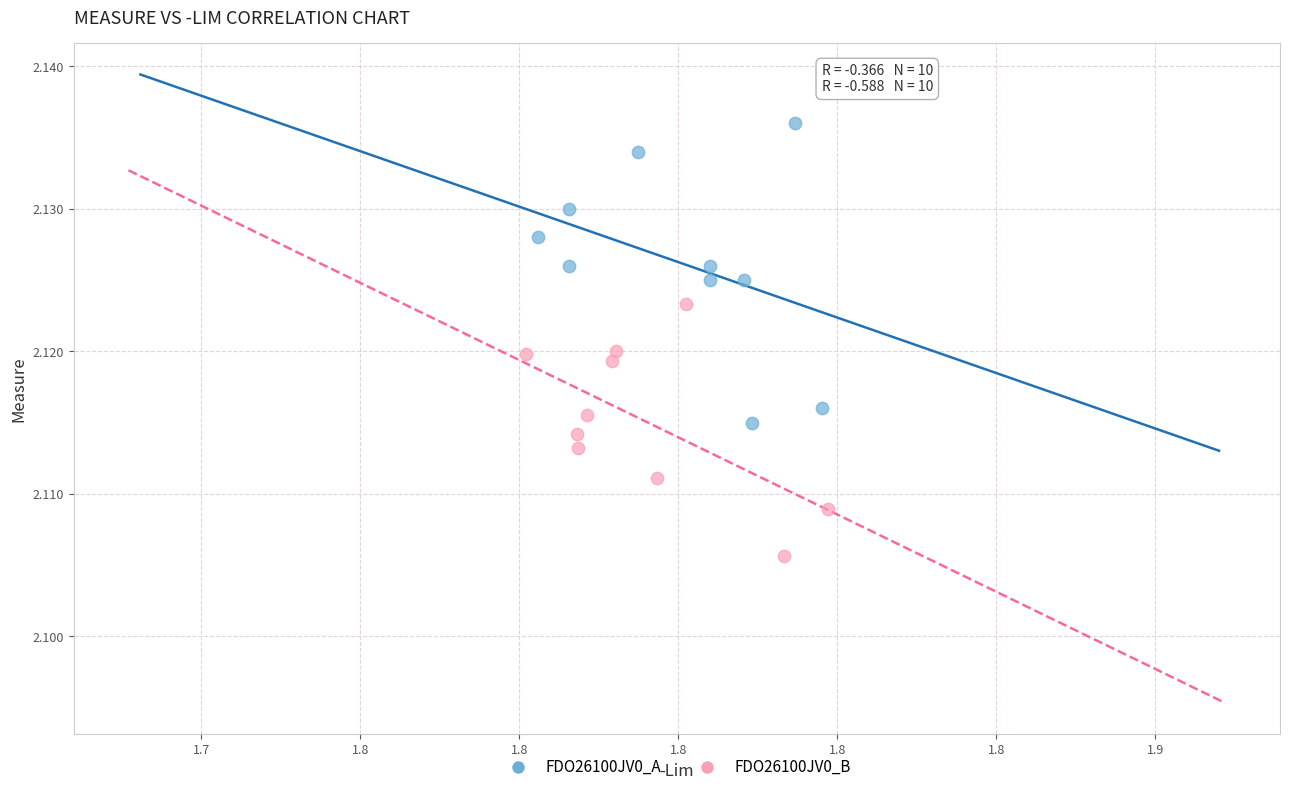

What are all the series names shown in the legend?

FDO26100JV0_A, FDO26100JV0_B